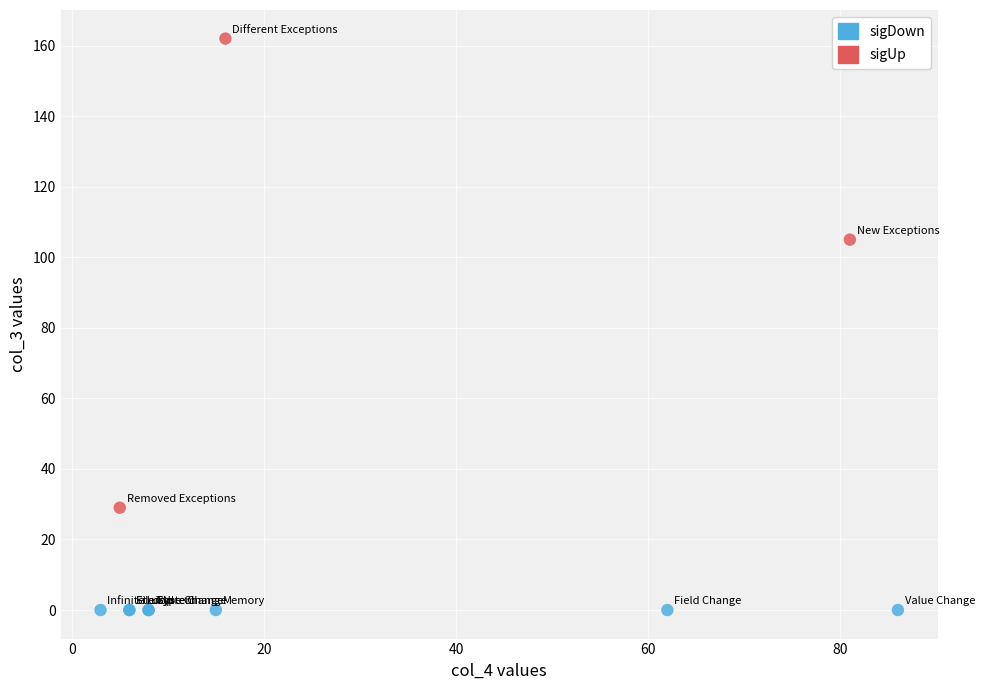

Which series reaches the minimum Y coordinate?

sigDown